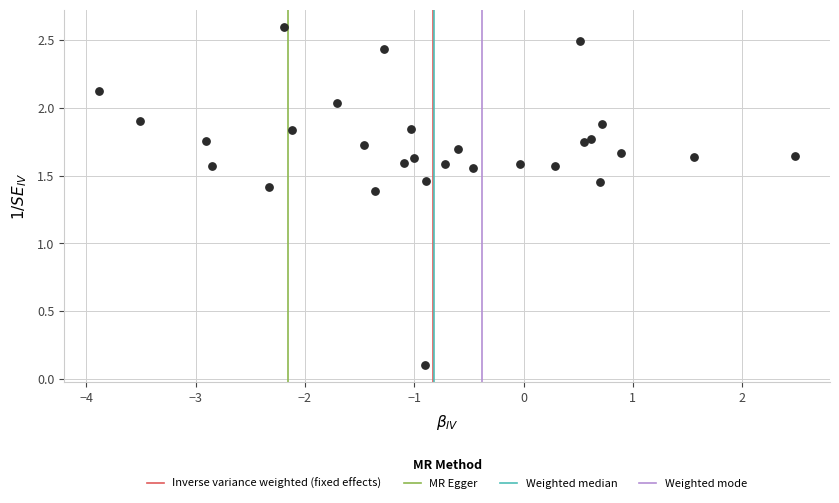

What Y value in the scatter plot is closest to 1?

1.4